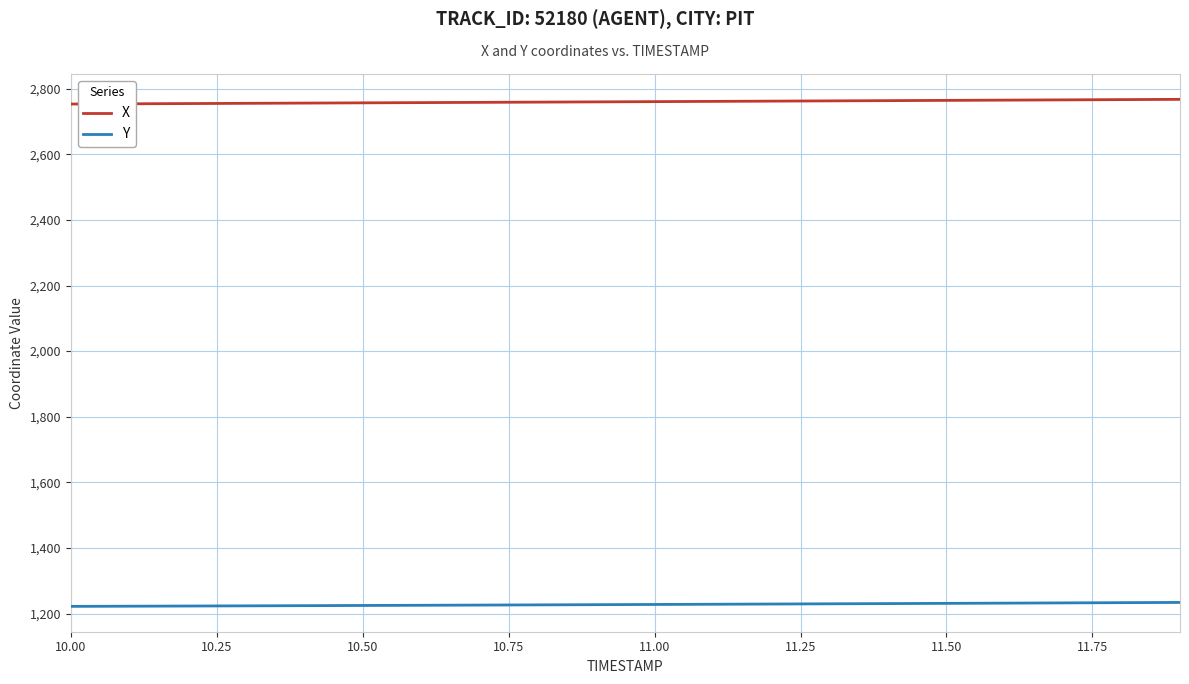

How many lines are shown in the chart?

2